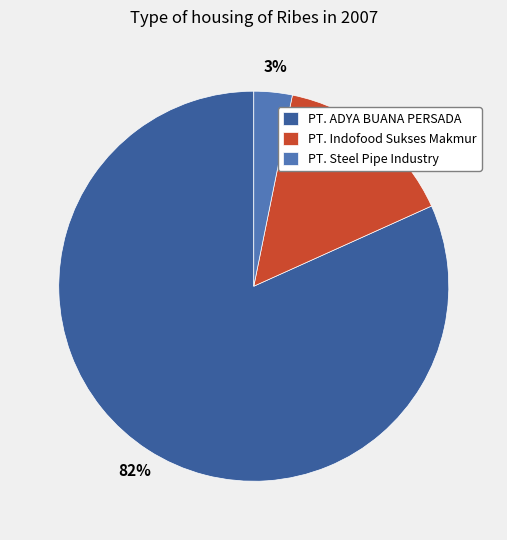

What is the smallest slice in the pie chart?

PT. Steel Pipe Industry